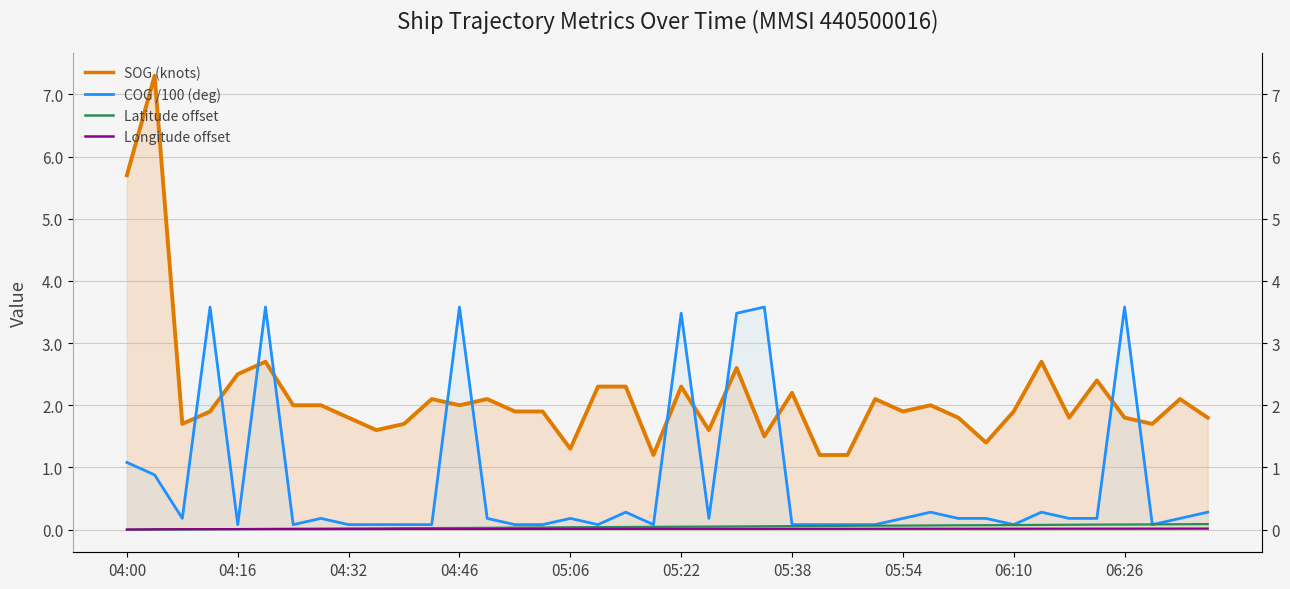

What are all the series names shown in the legend?

SOG, COG, Latitude, Longitude